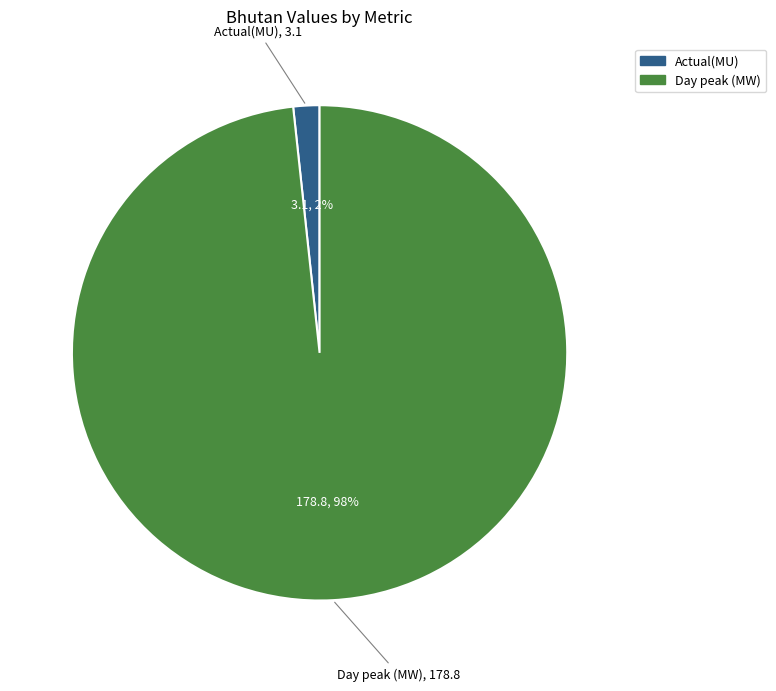

Count the number of slices in the pie.

2